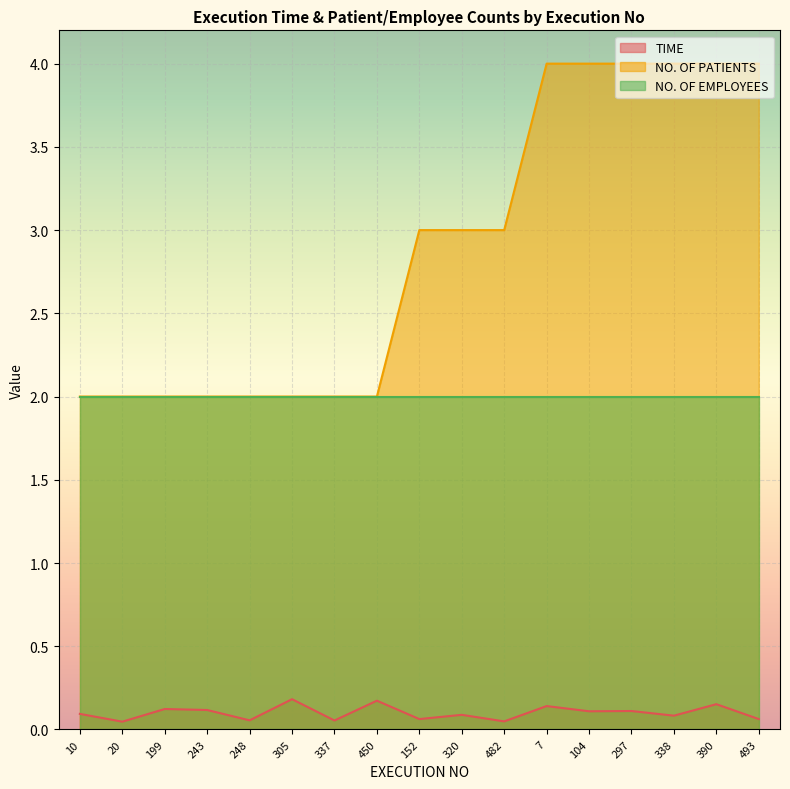

True or false: NO. OF PATIENTS and TIME cross at least once.

False